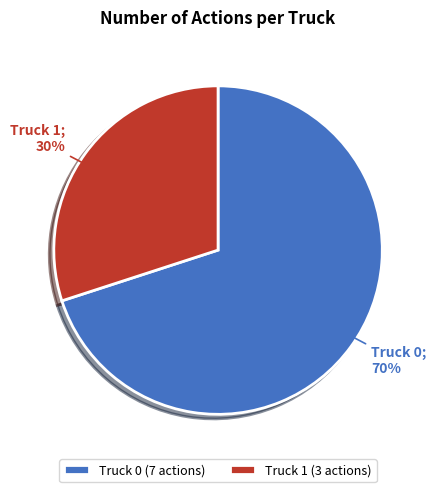

The Truck 0 slice represents 70% of the pie. True or false?

True